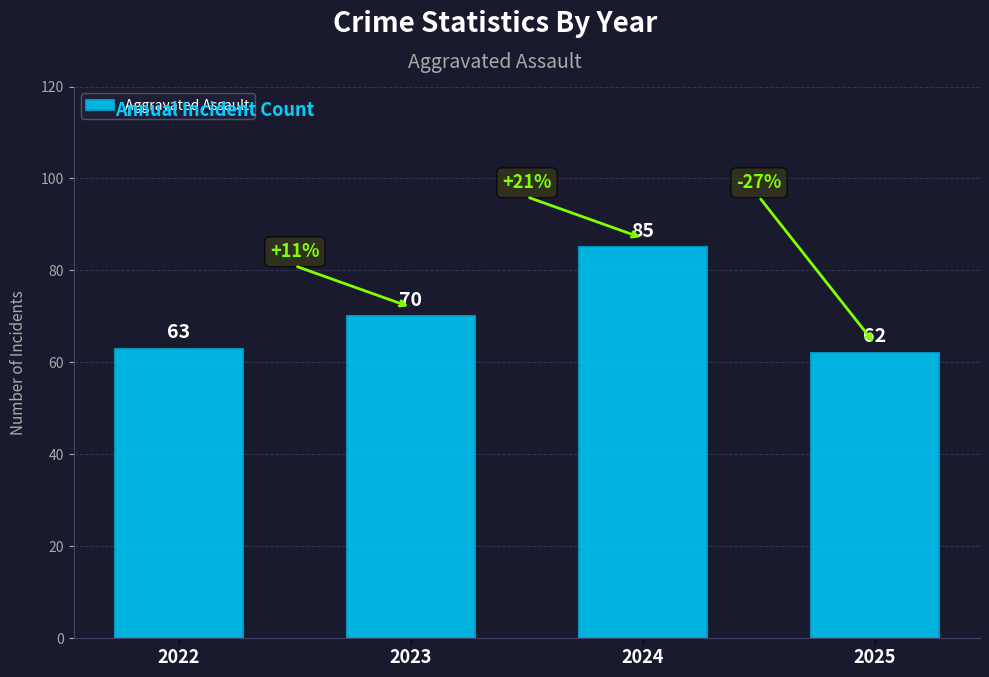

True or false: the data shows 85 at 2024.

True